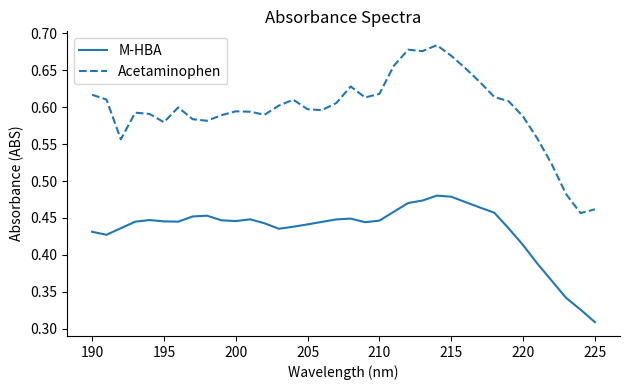

In M-HBA, how many points are lower than both neighbors (excluding endpoints)?

5